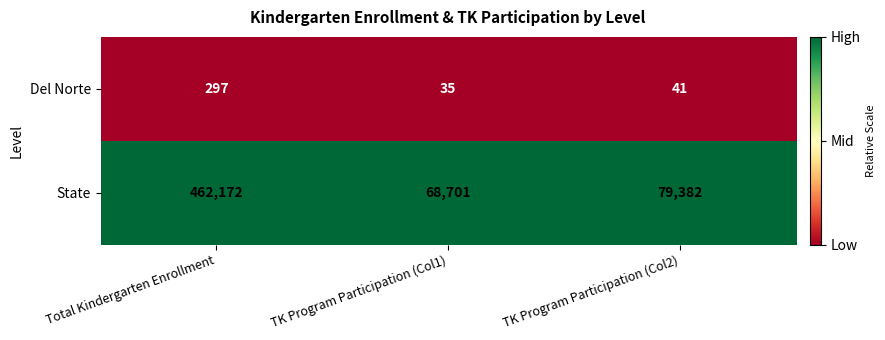

What is the spread (max minus min) of values at TK Program Participation (Col2)?

79341